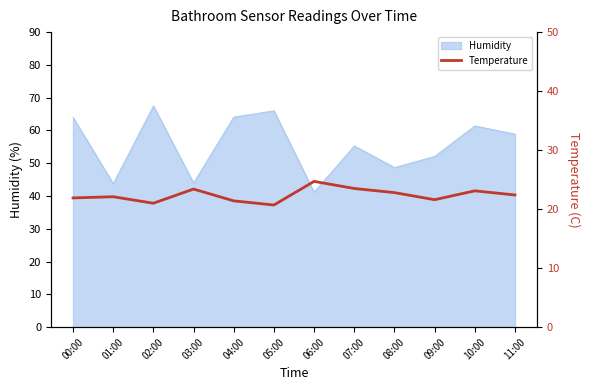

What position from the right is 08:00?

4